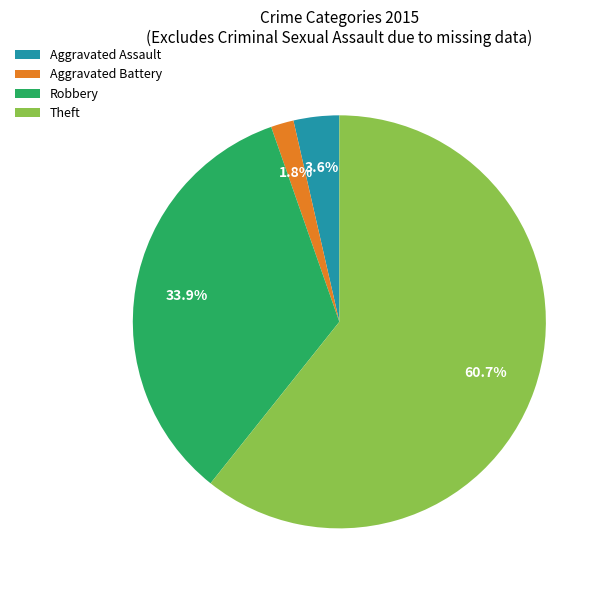

To the nearest percent, what percentage of the pie is Robbery?

34%